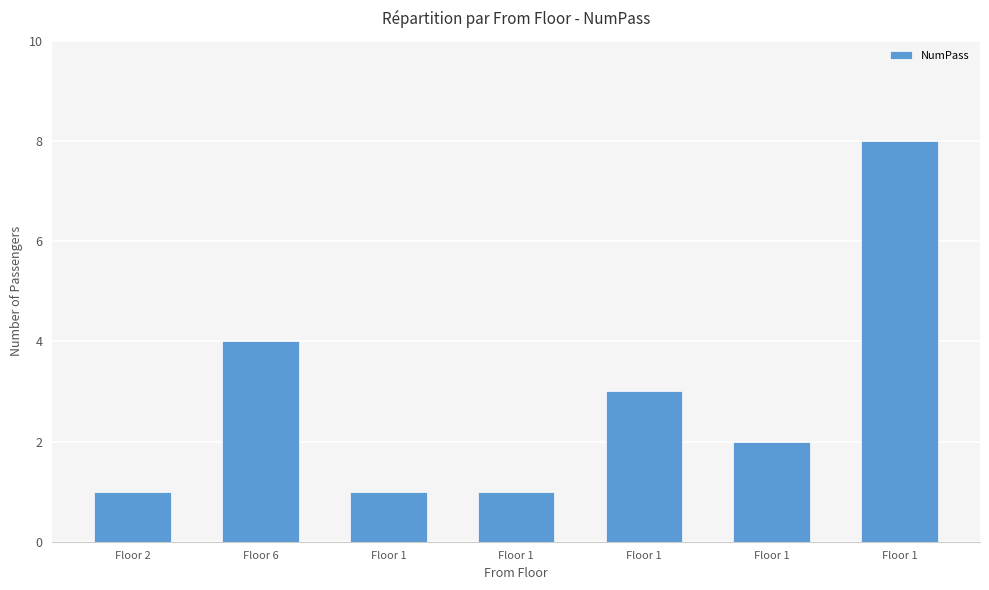

At which label does the data first exceed 2?

Floor 6